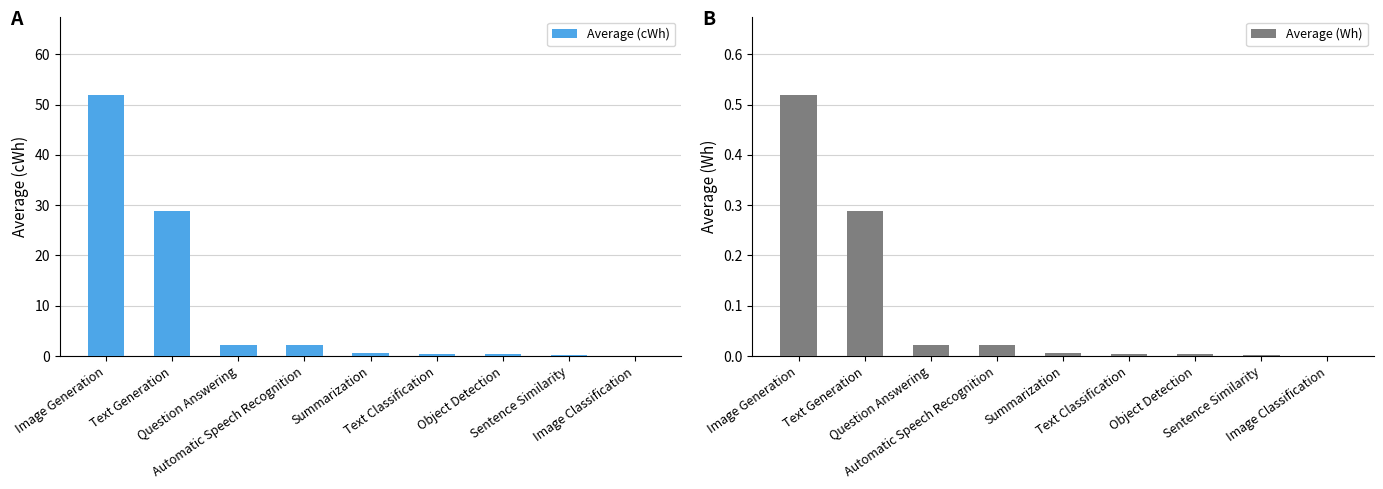

At which label is Average (cWh) closest to 26?

Text Generation